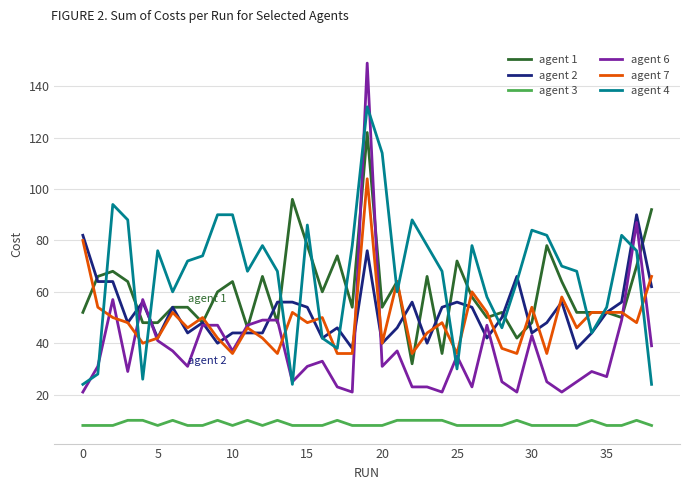

How many lines are shown in the chart?

6